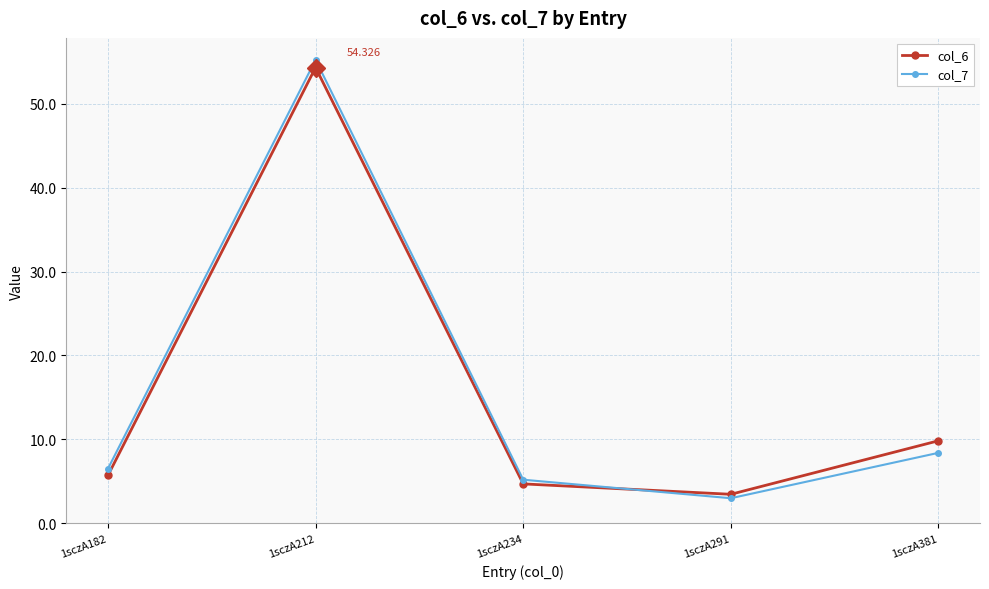

What is the average value of the col_6 series?

15.6